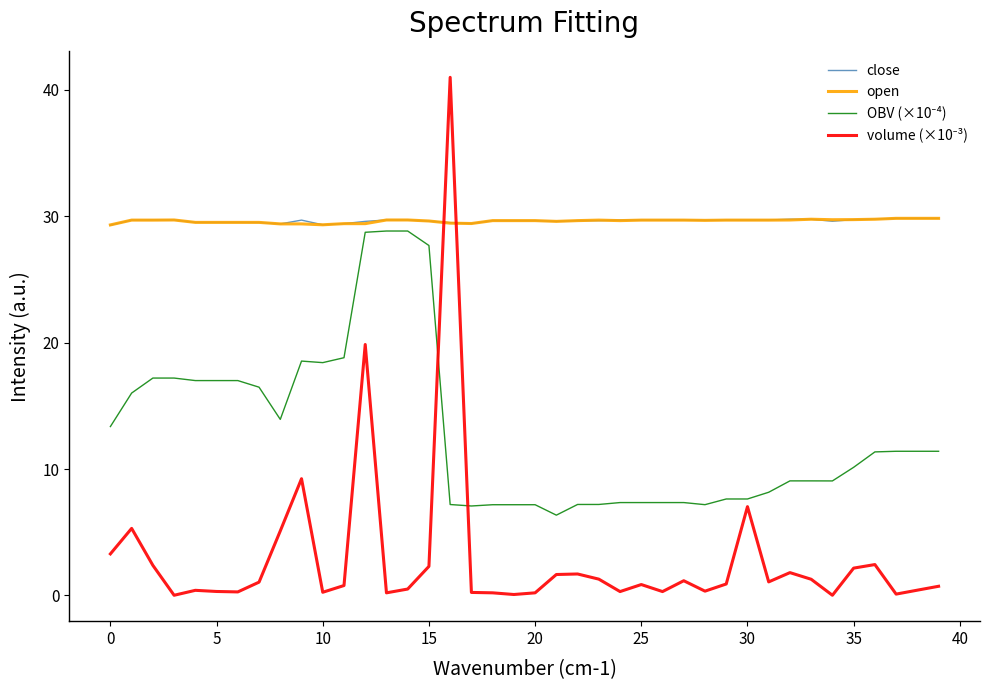

What is the greatest value displayed?

41.0